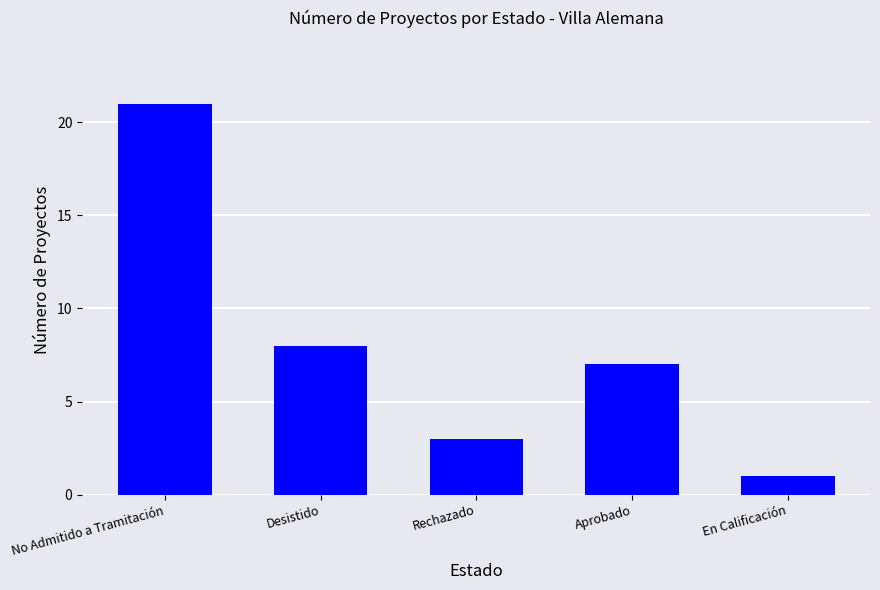

What is the difference between the maximum and minimum values?

20